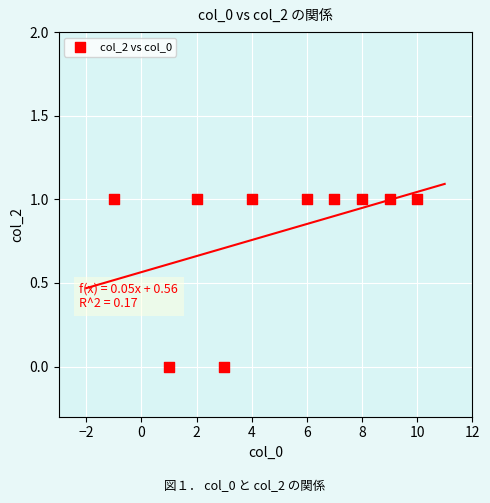

What is the average X value?

5